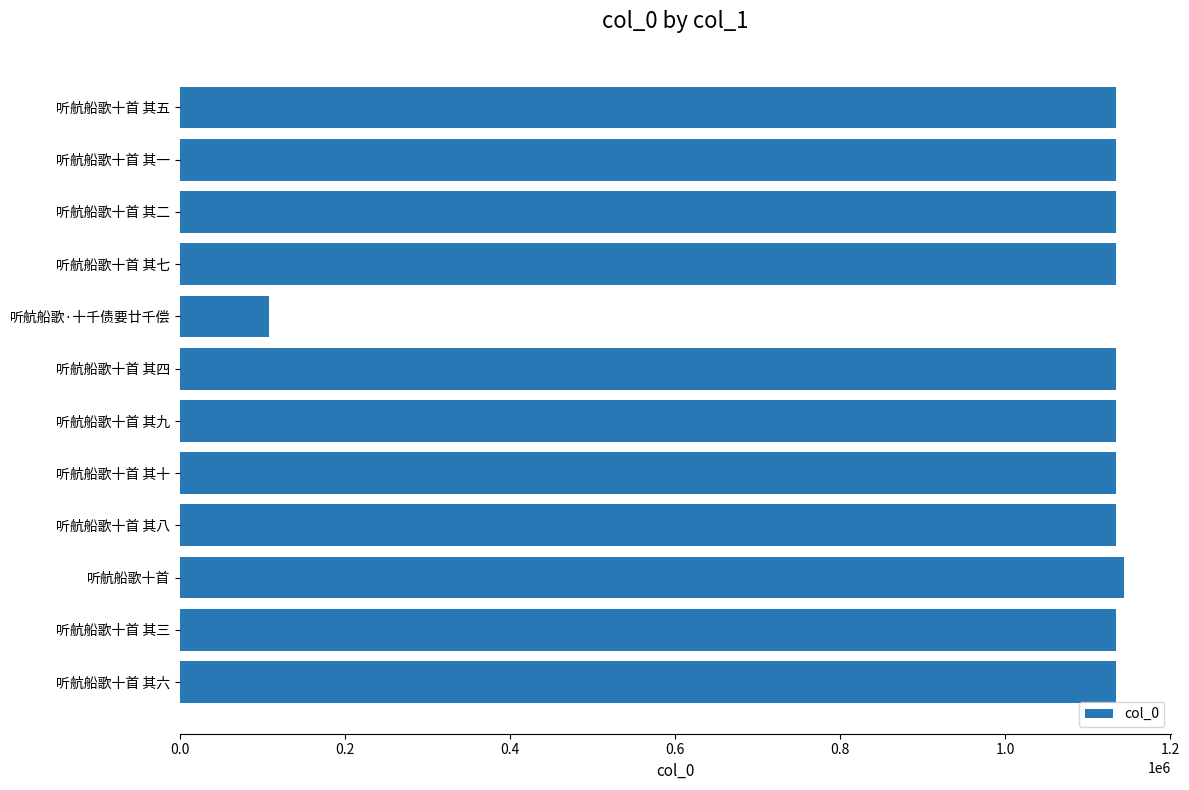

What is the smallest value displayed?

108227